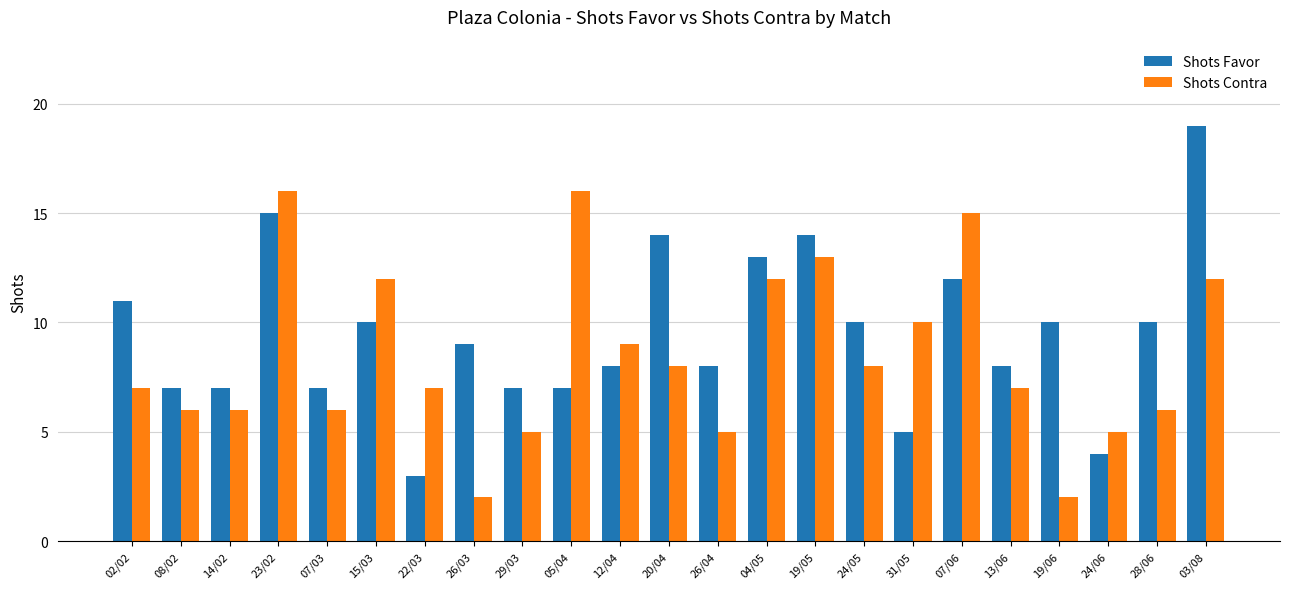

Reading right to left, list all the values displayed in this chart.

Shots Favor: 19	10	4	10	8	12	5	10	14	13	8	14	8	7	7	9	3	10	7	15	7	7	11
Shots Contra: 12	6	5	2	7	15	10	8	13	12	5	8	9	16	5	2	7	12	6	16	6	6	7